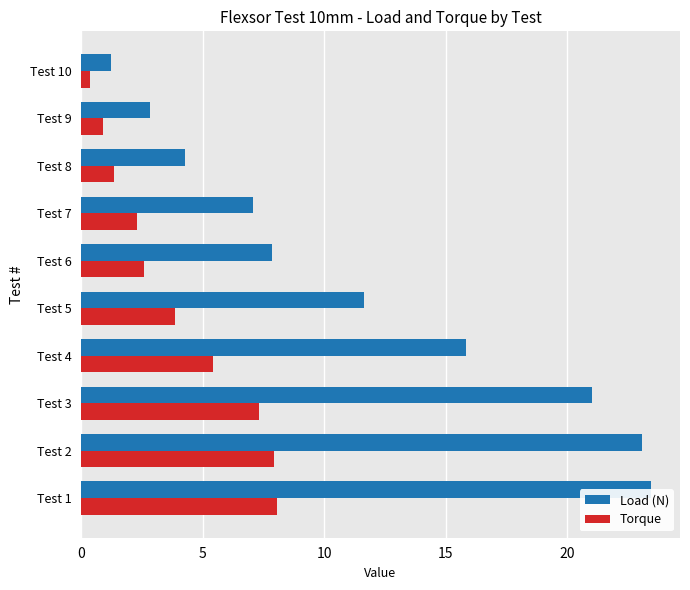

How many groups of bars are there?

10